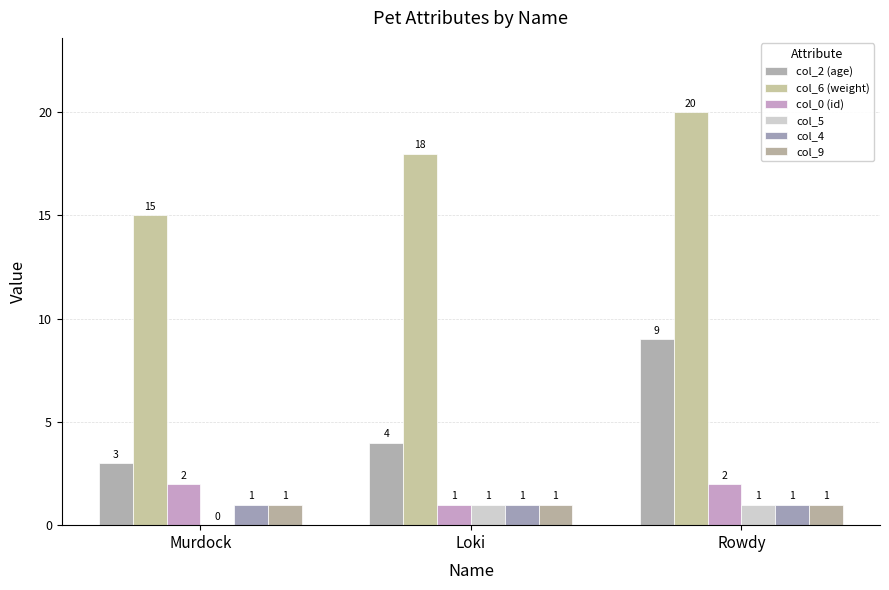

Between Murdock and Loki, which is larger?

Loki